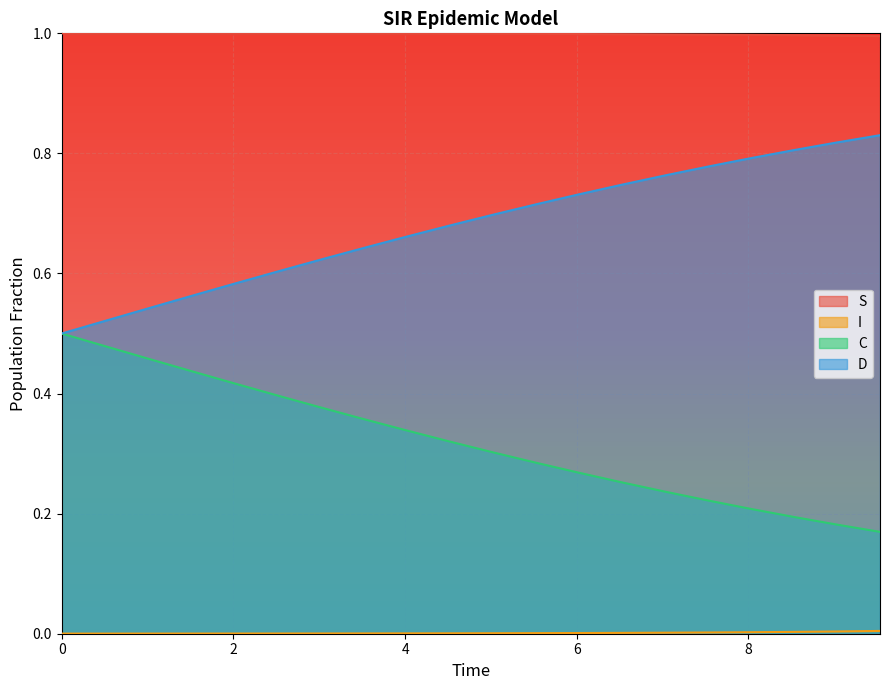

At which label is S closest to 0?

9.531772575250836